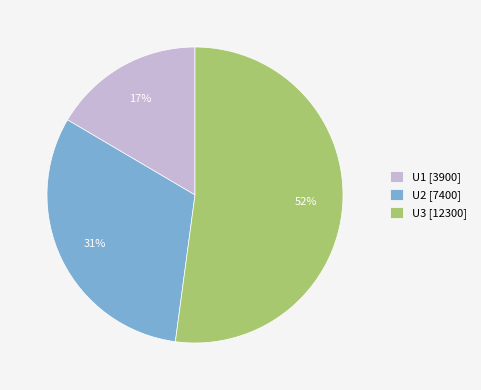

To the nearest percent, what portion does U1 represent?

17%